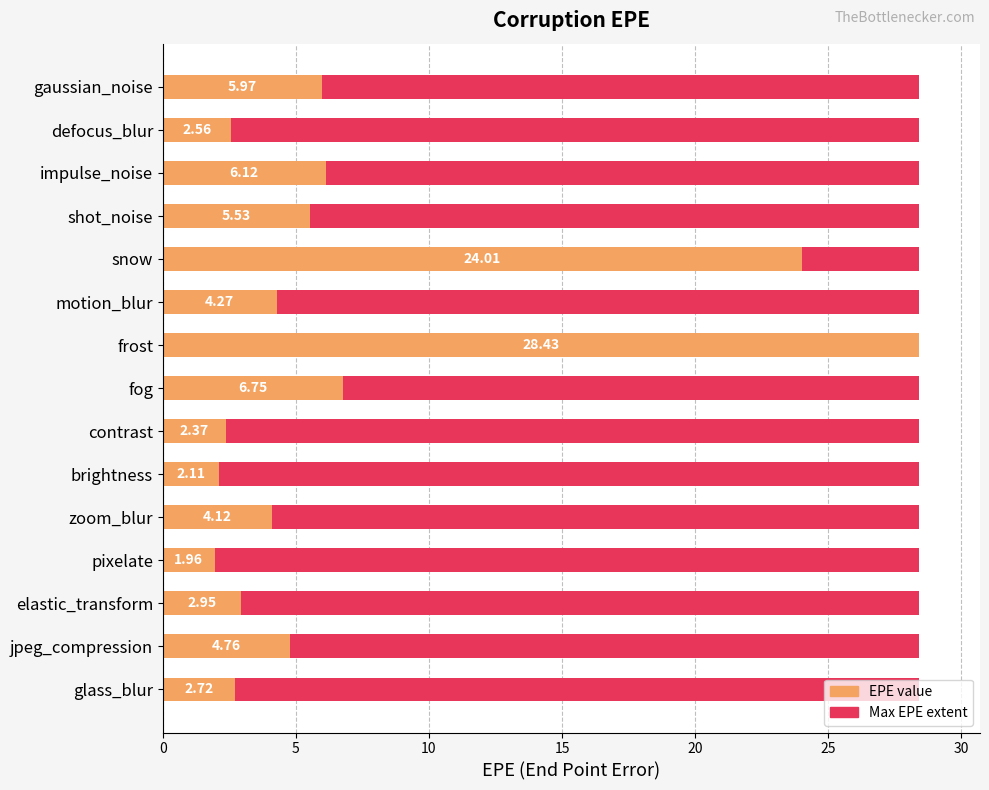

Reading left to right, list all the values displayed in this chart.

6.0	2.6	6.1	5.5	24.0	4.3	28.4	6.8	2.4	2.1	4.1	2.0	2.9	4.8	2.7